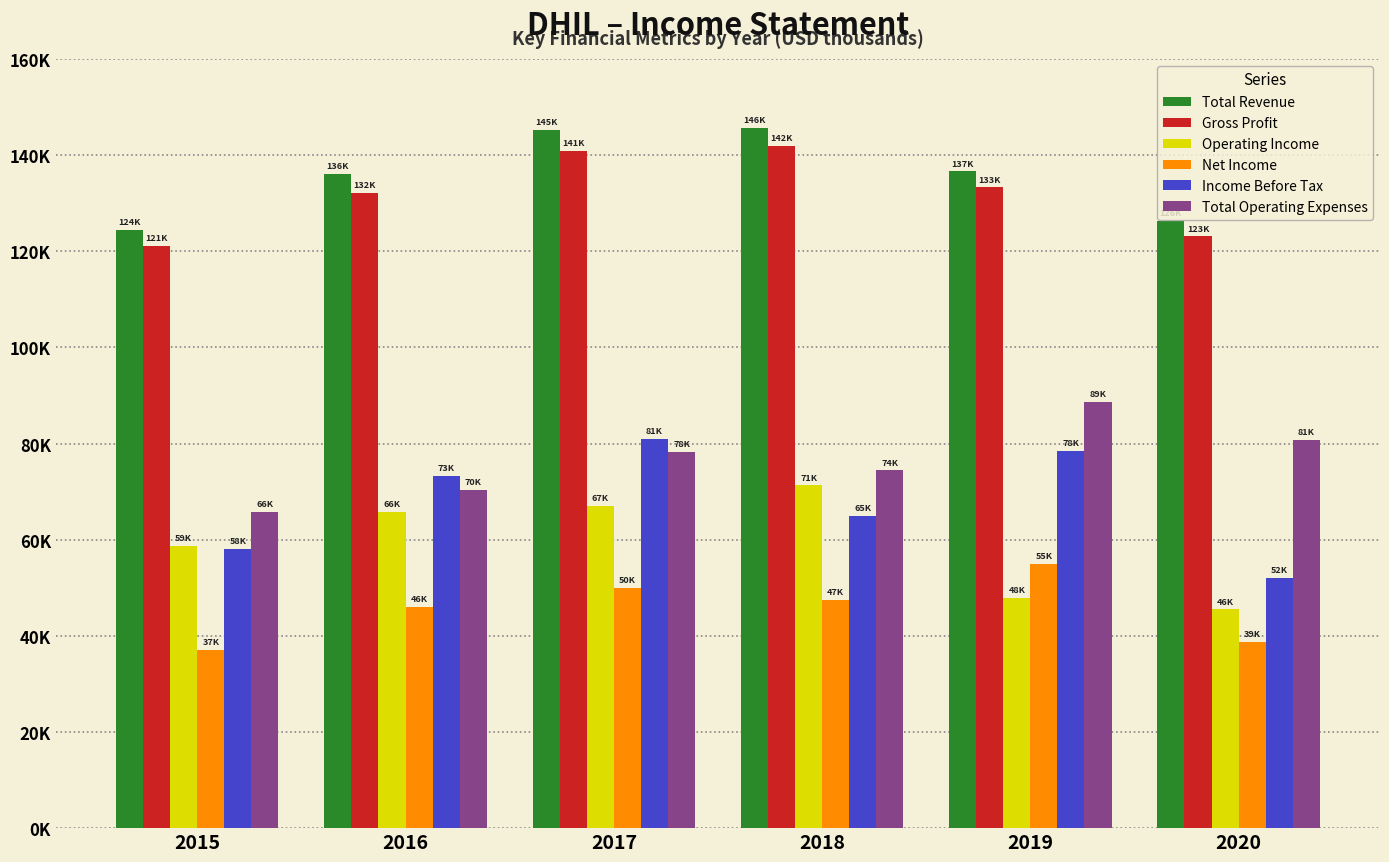

What value does the Net Income series have at 2019, to the nearest 10?

55000